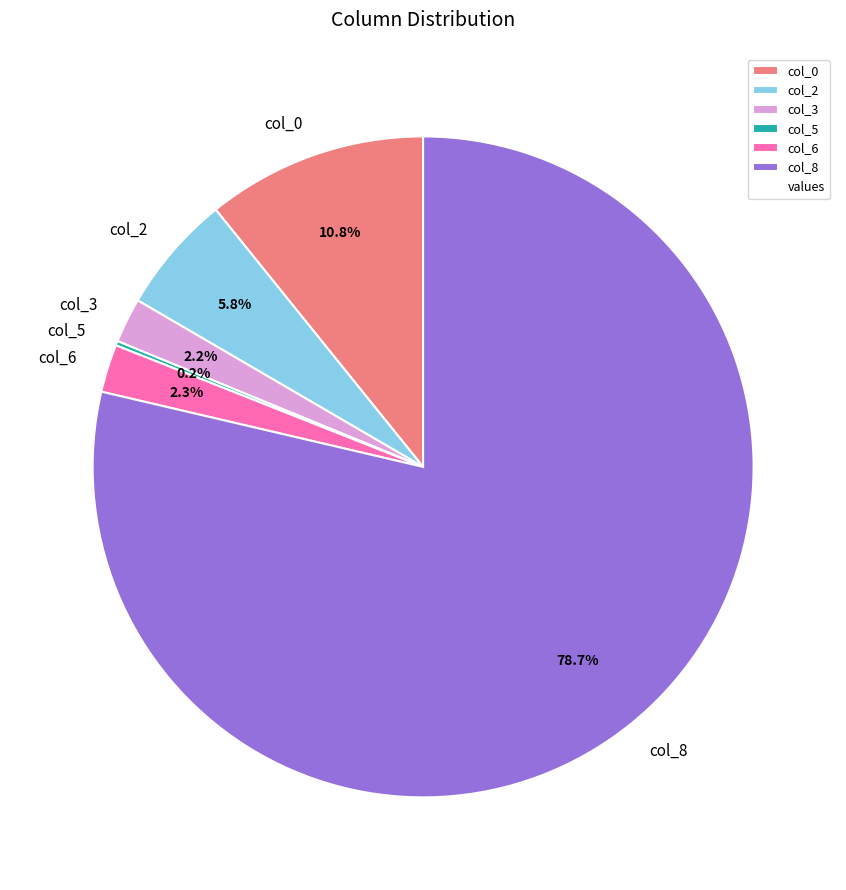

What is the majority slice?

col_8